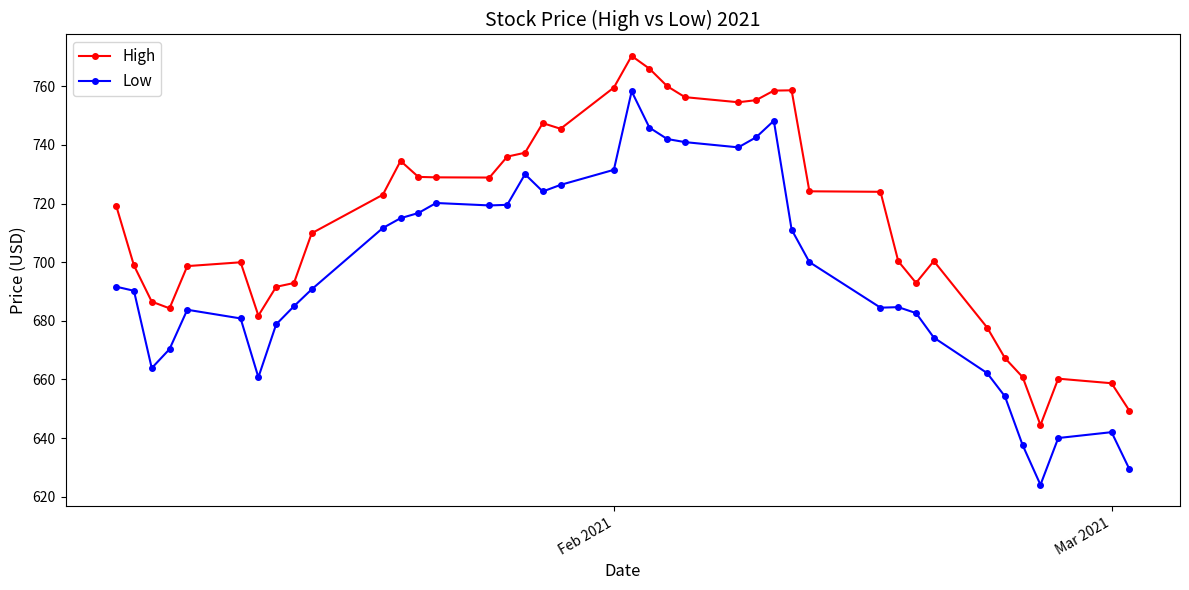

True or false: Low has more than 1 interior local peaks.

True